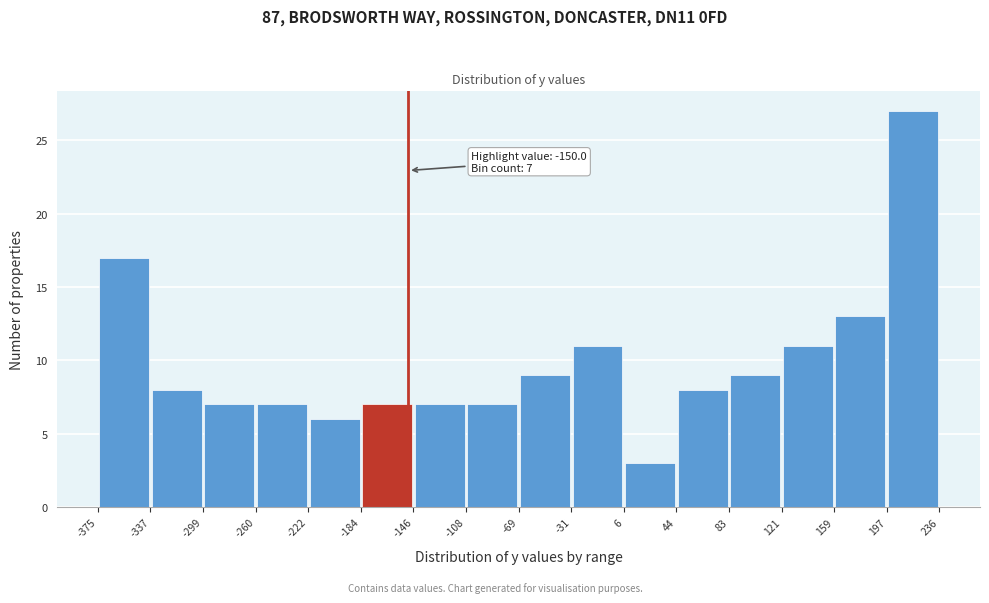

Over which range of the x-axis is the bar tallest?

197 to 236